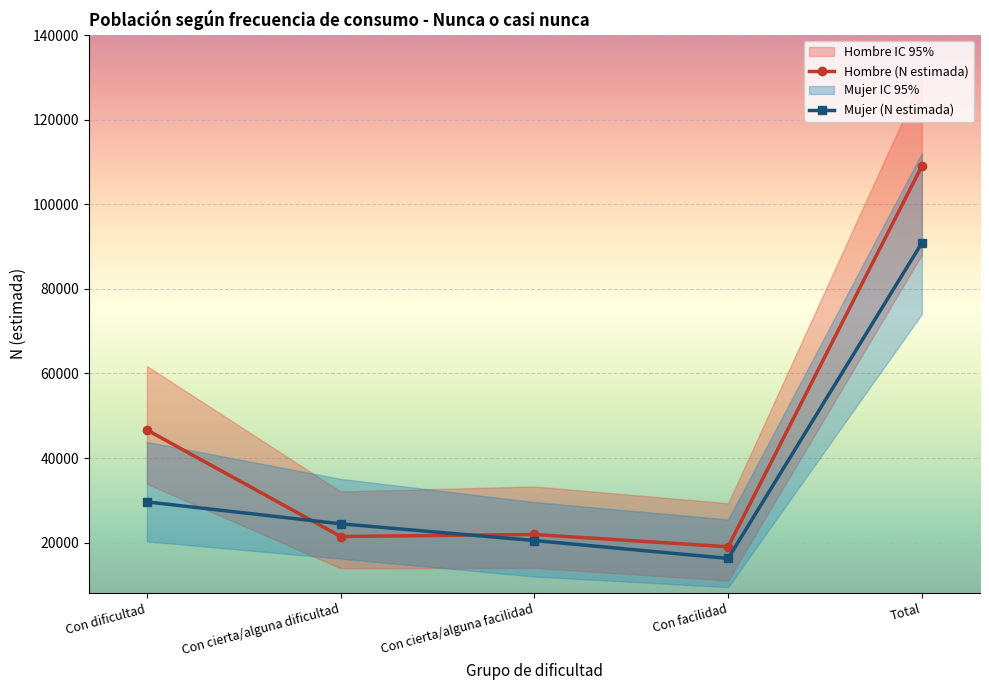

Is the value of Mujer (N estimada) at Total greater than the value of Hombre (N estimada) at Con cierta/alguna dificultad?

Yes